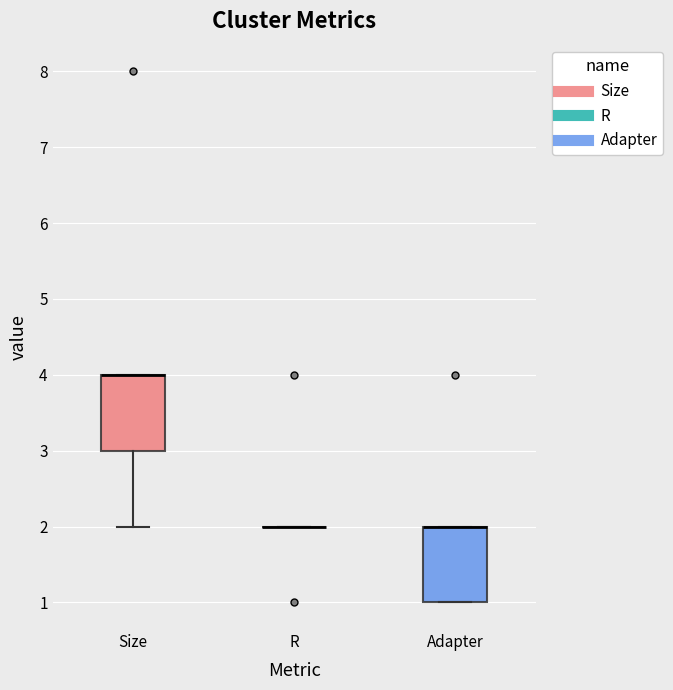

Where is the lower edge of the box for Size on the y-axis? The values are not printed on the chart, so give them approximately, as read against the axis.

3